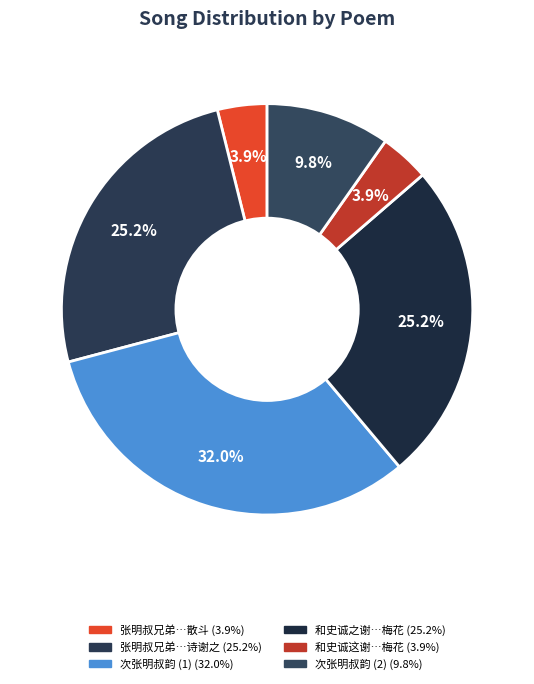

Count the number of slices in the pie.

6